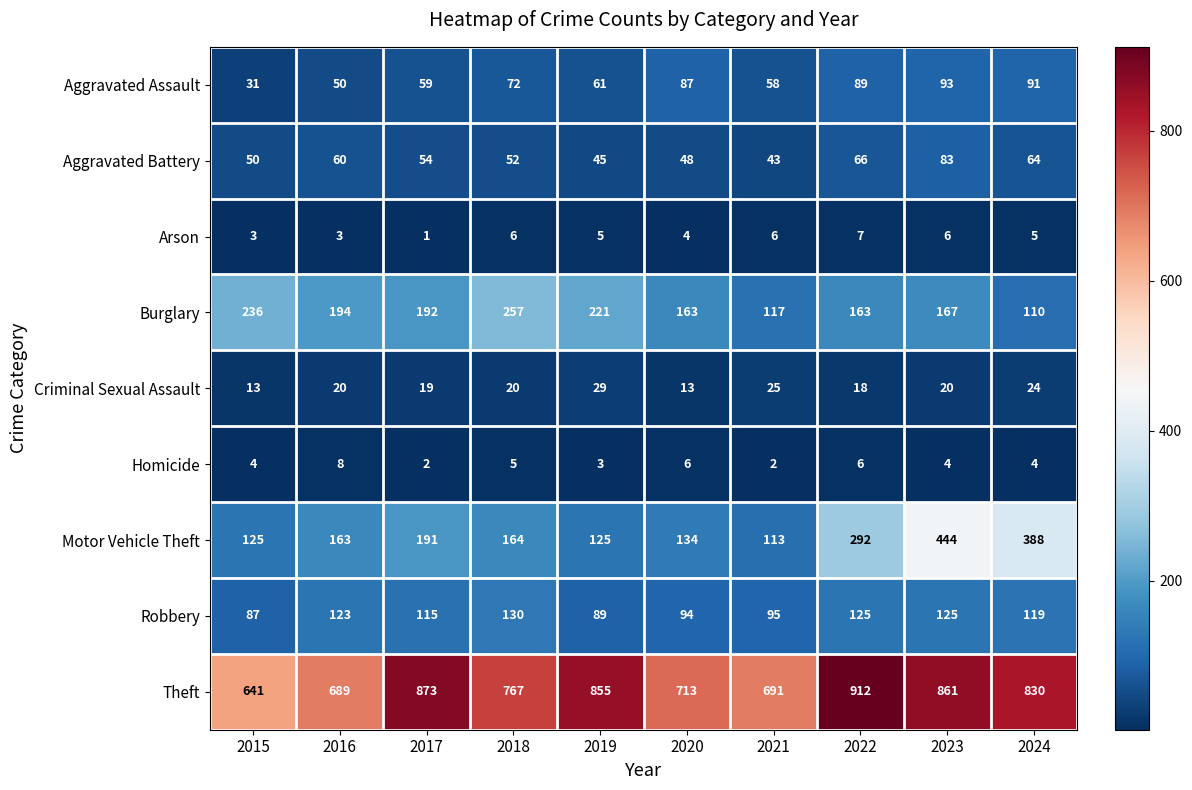

At which label does Homicide reach its peak?

2016